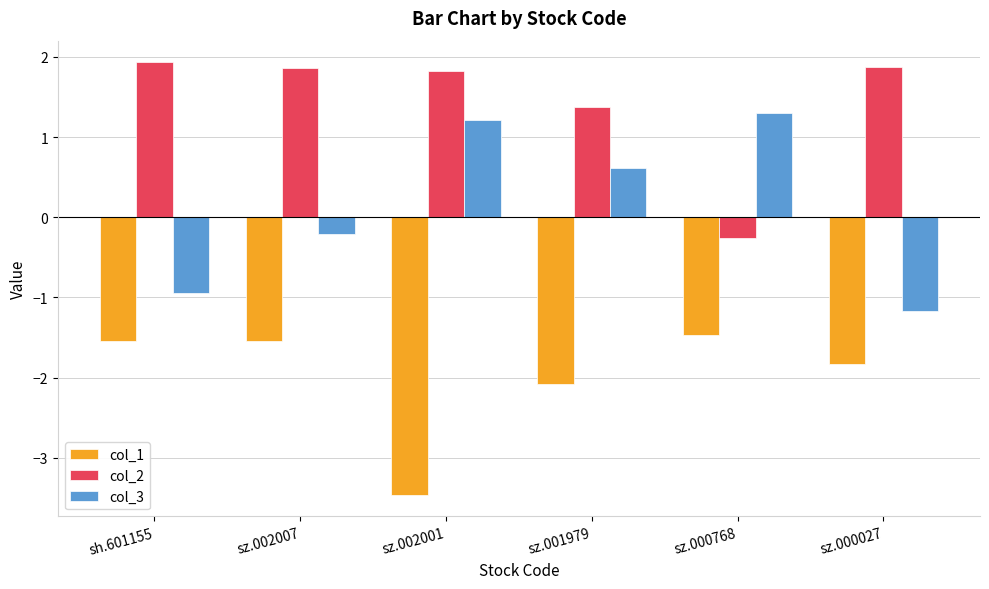

What is the difference between the second highest and minimum values in the col_3 series?

2.4